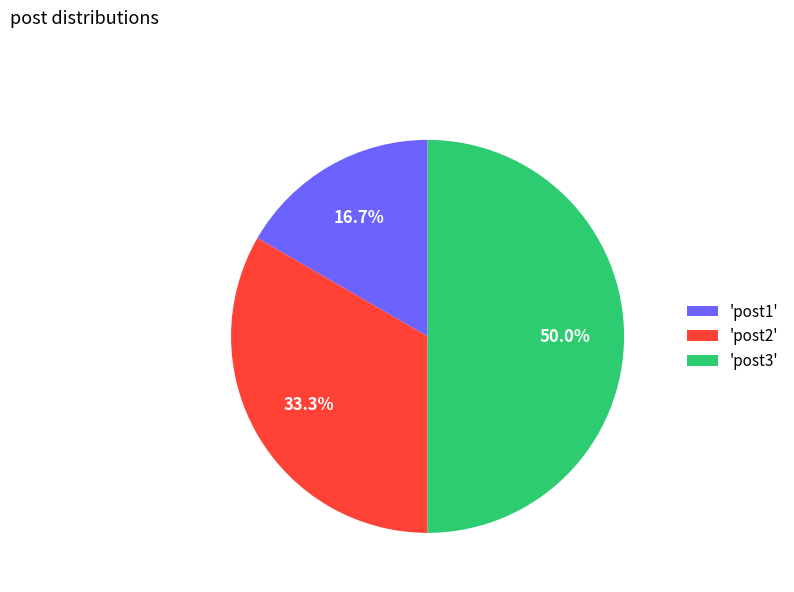

What is the total percentage of 'post1' and 'post3'?

66.7%